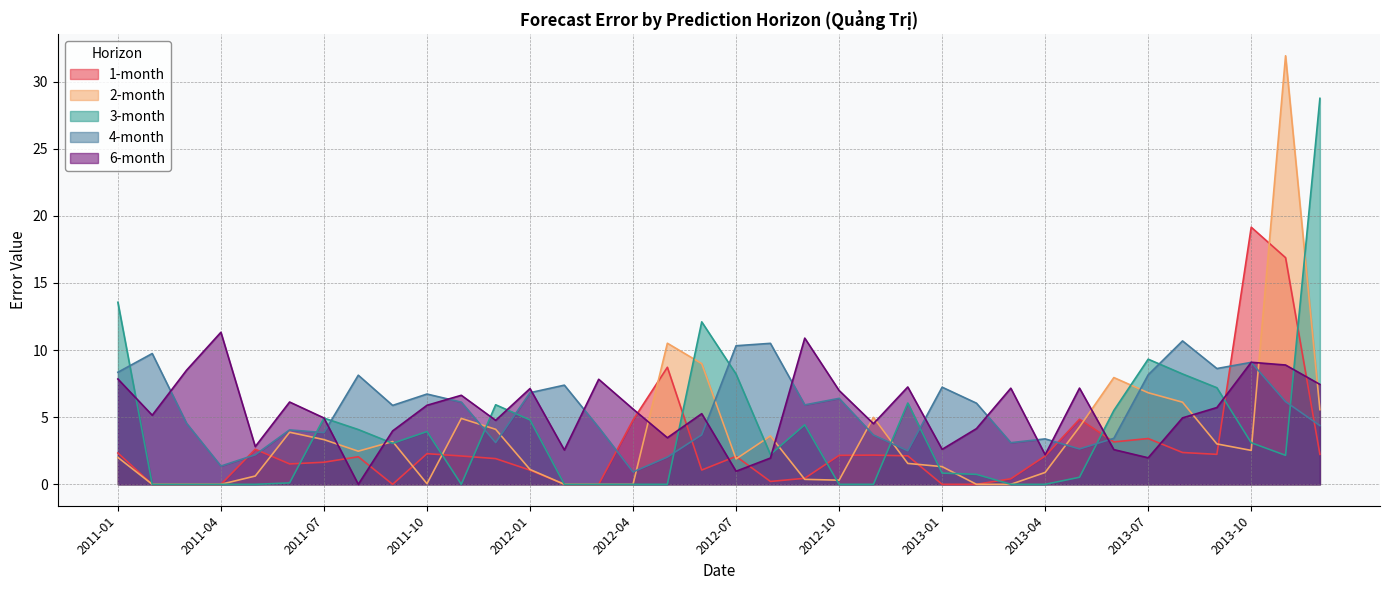

At which category does the chart reach its peak across all series?

2013-11